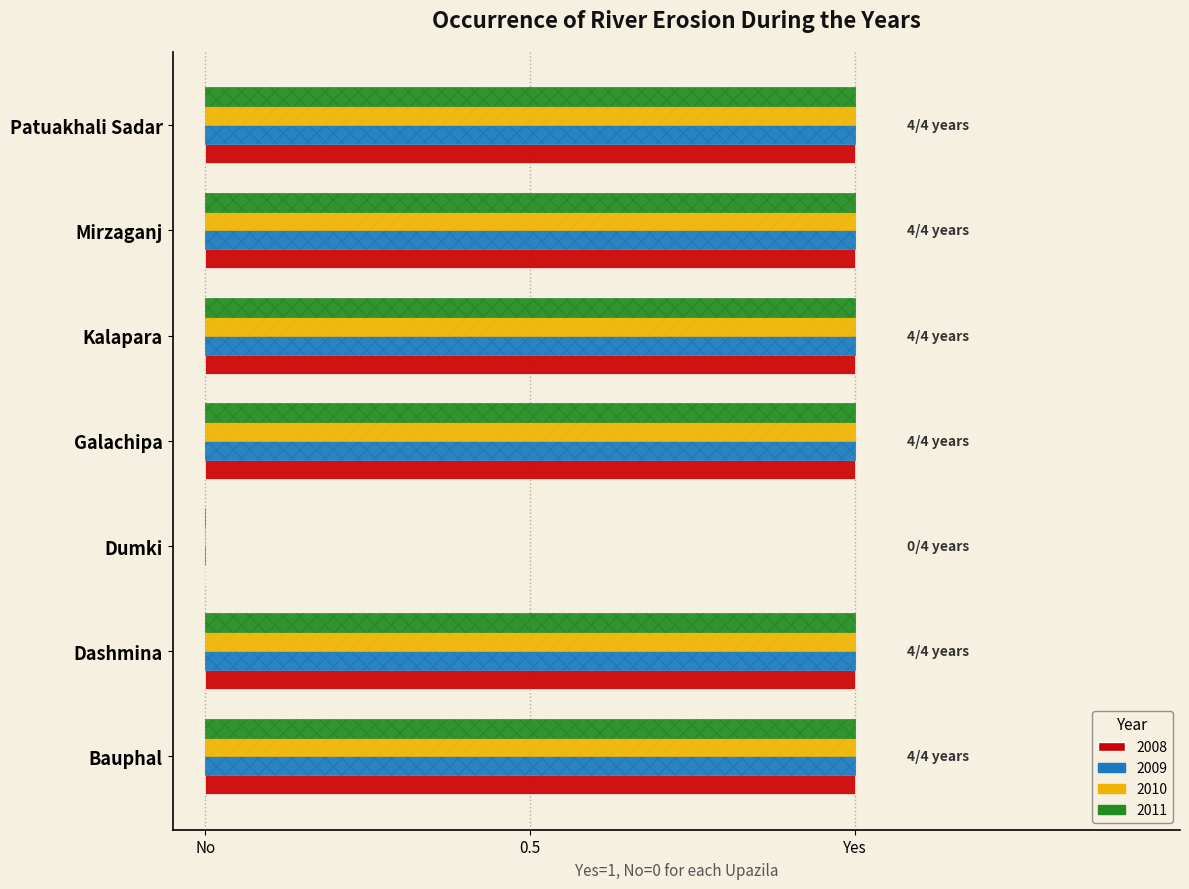

What position from the left is Mirzaganj?

6